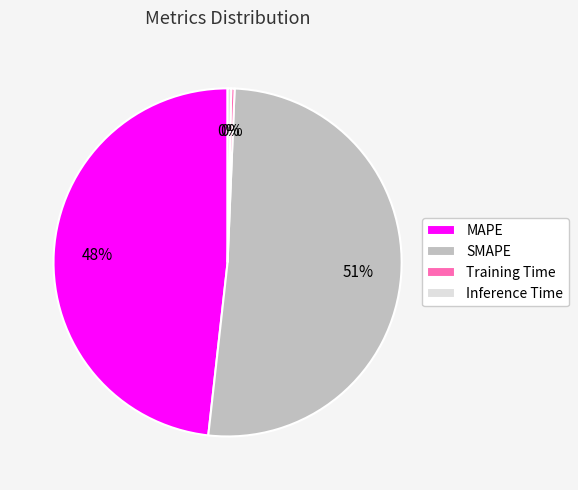

To the nearest percent, what portion does MAPE represent?

48%